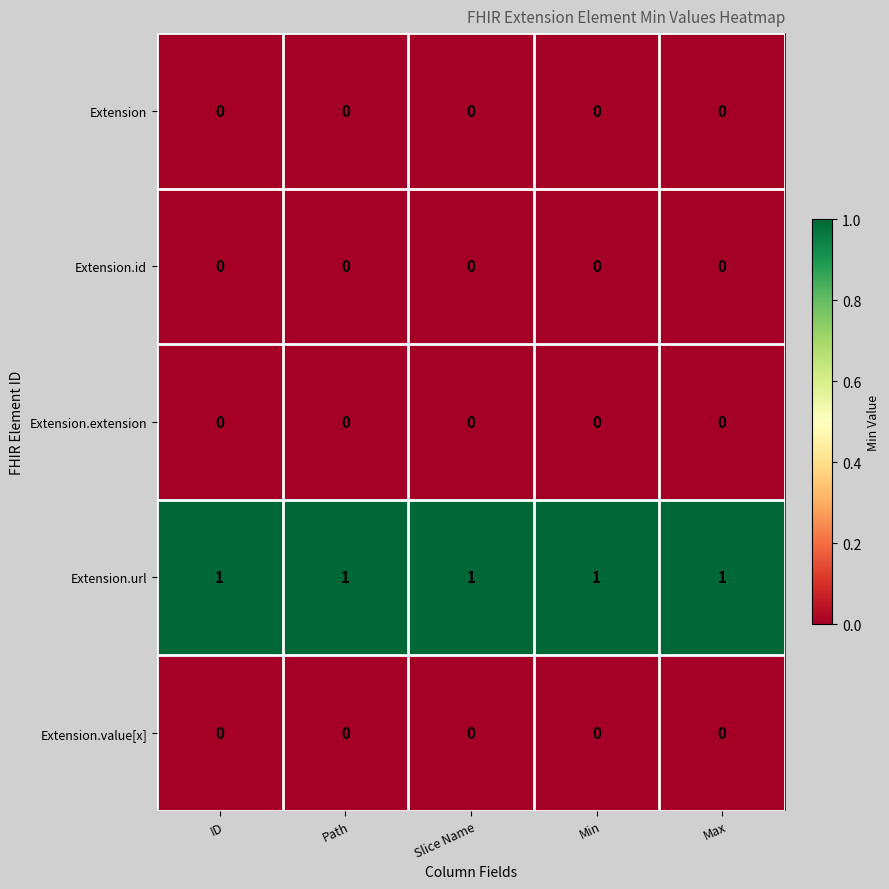

Is the value of Extension.url at Min greater than the value of Extension at Path?

Yes